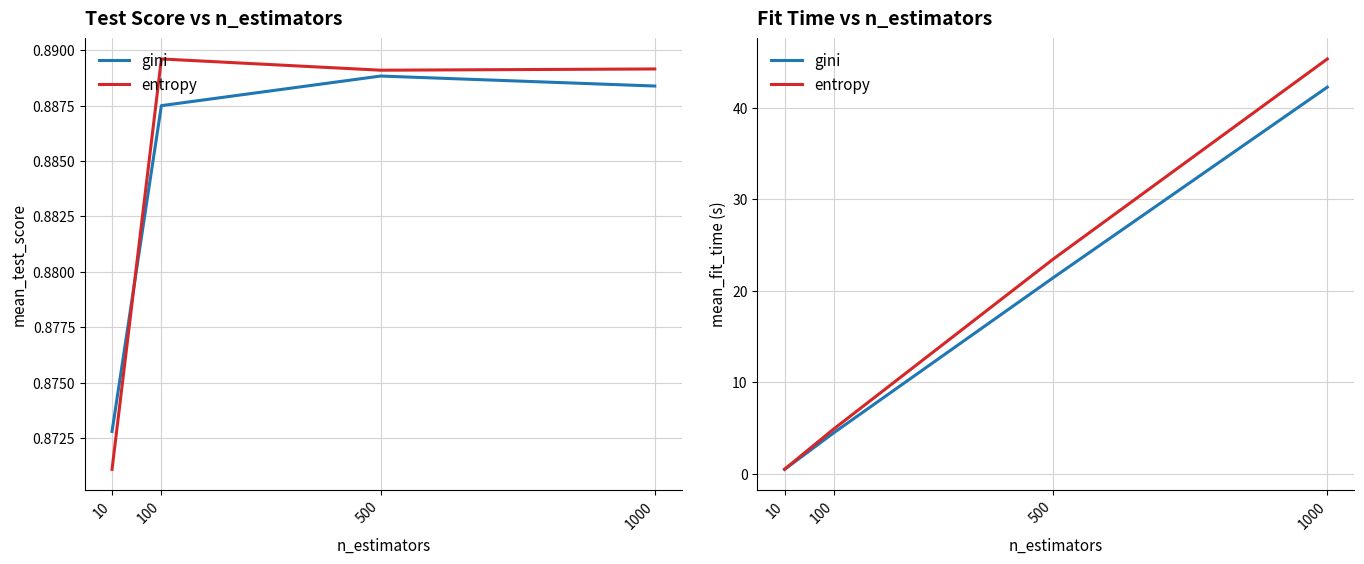

Is it true that entropy equals 23.5 at 500?

True